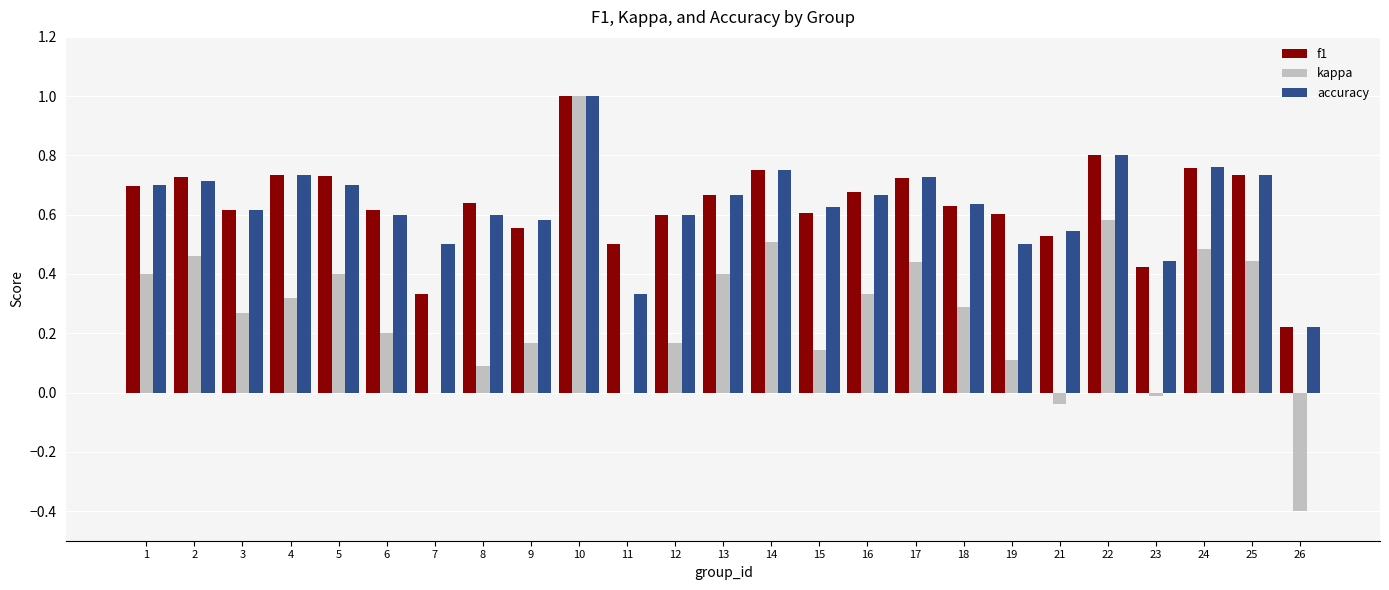

Between 25 and 26, which series saw the biggest shift?

kappa